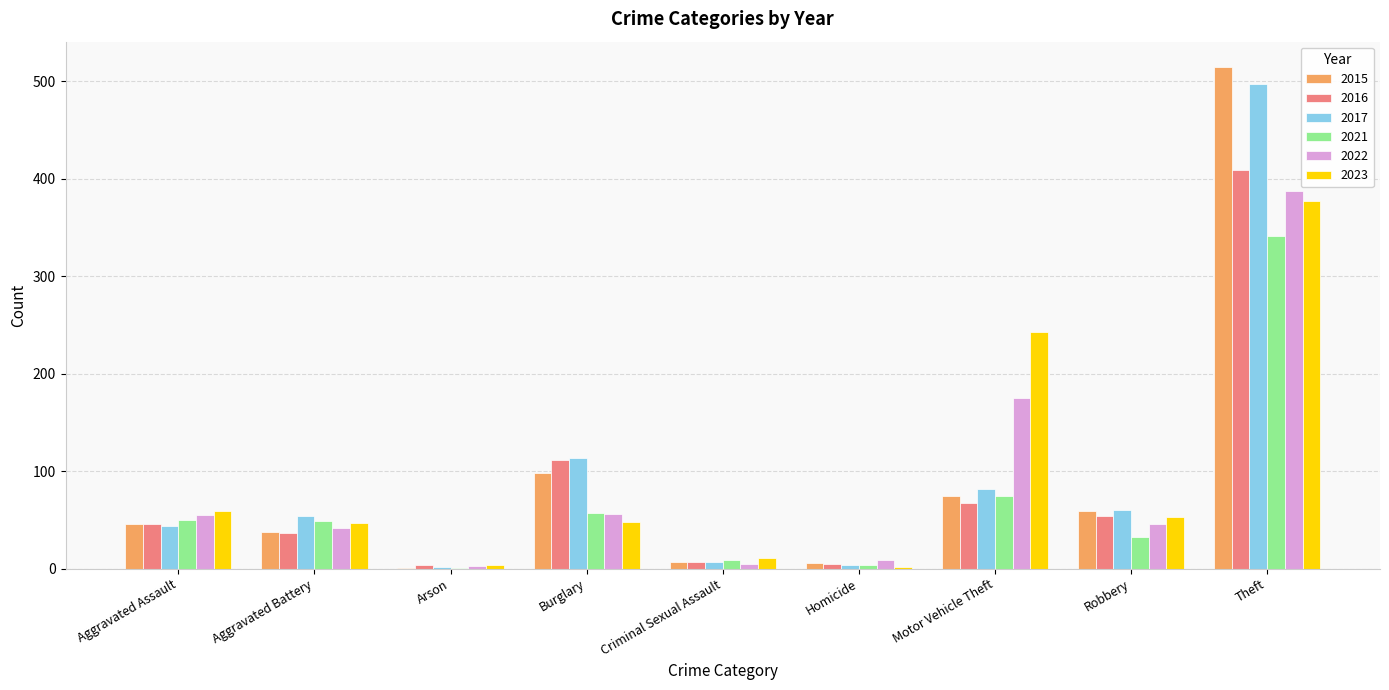

The 2021 series shows 50 at Aggravated Assault. True or false?

True